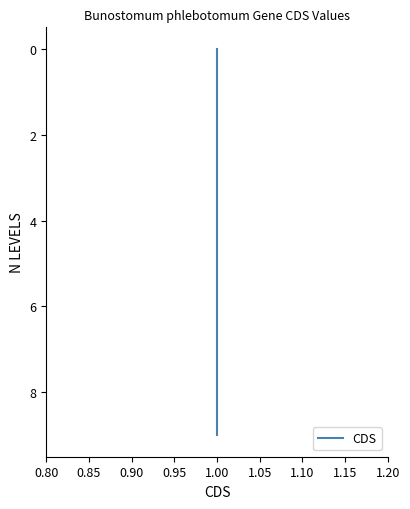

The chart shows a value of 4 at 1.00. True or false?

True